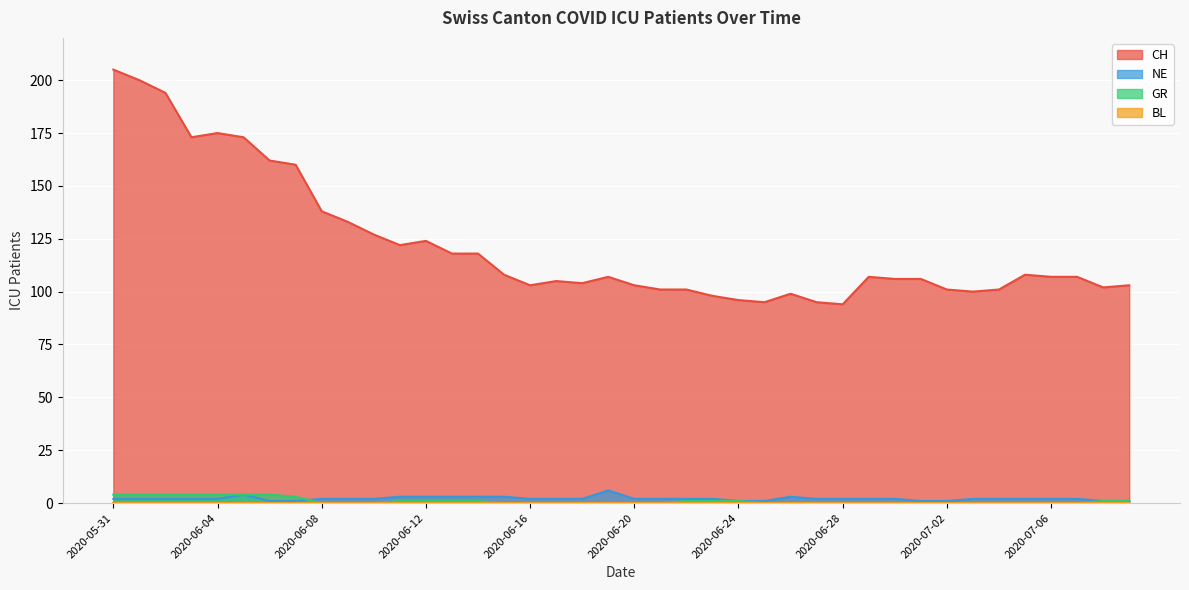

What is the average value of the NE series?

2